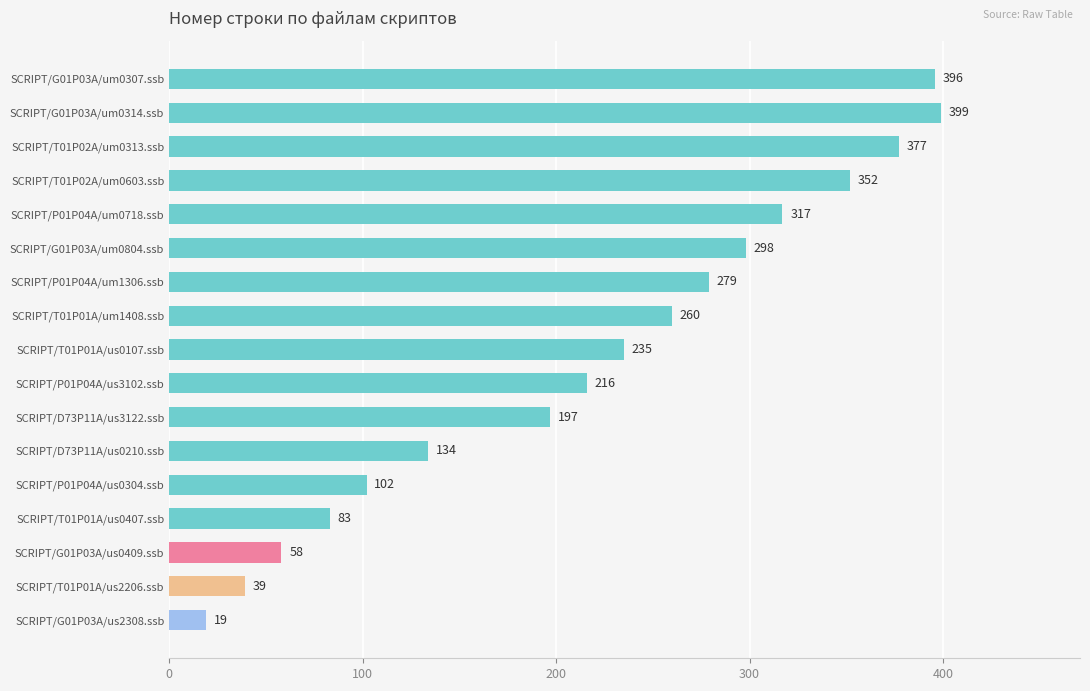

What is the smallest value displayed?

19